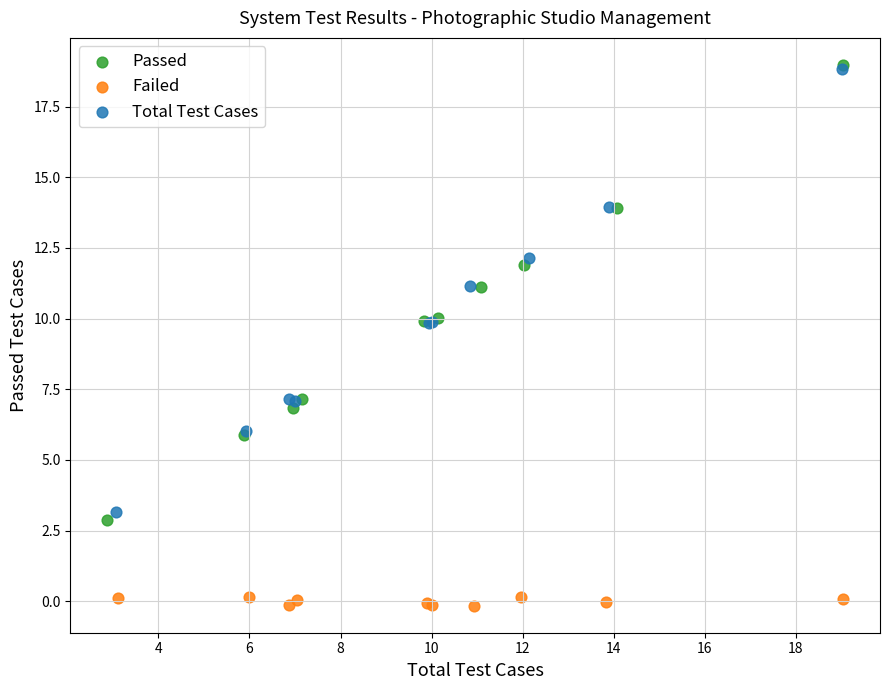

Which series reaches the minimum Y coordinate?

Failed